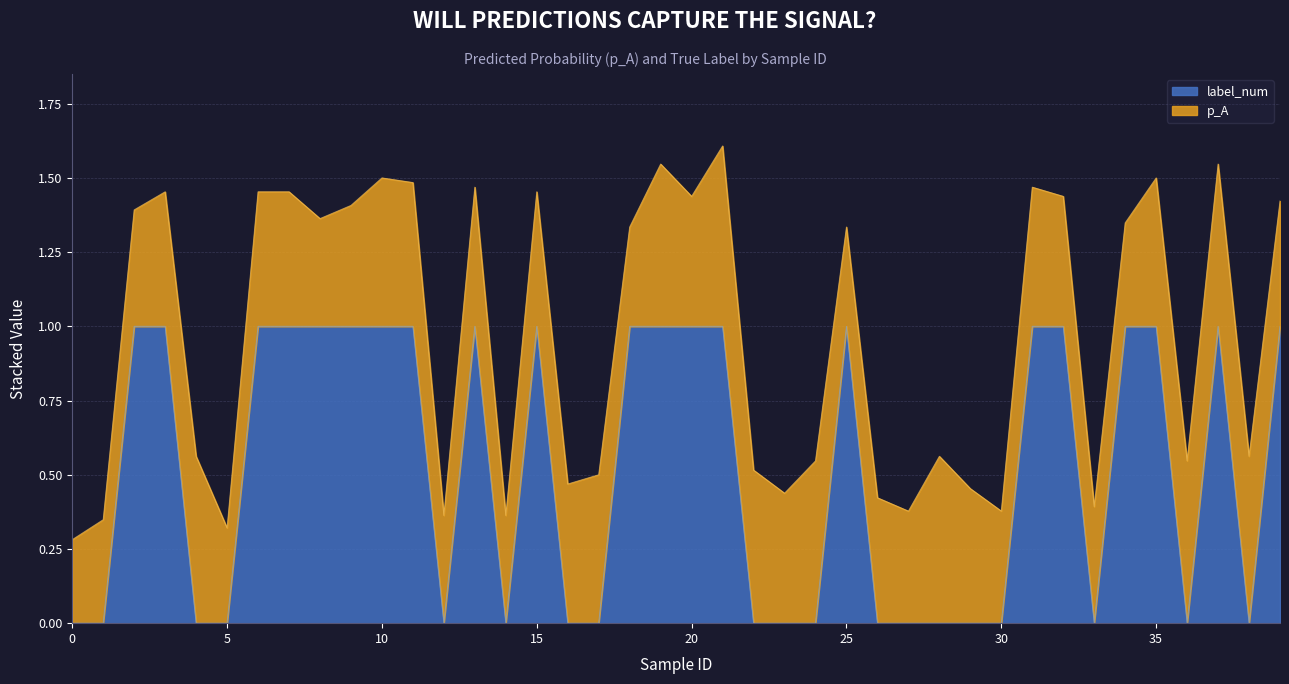

The chart shows a value of 1 at 2. True or false?

True